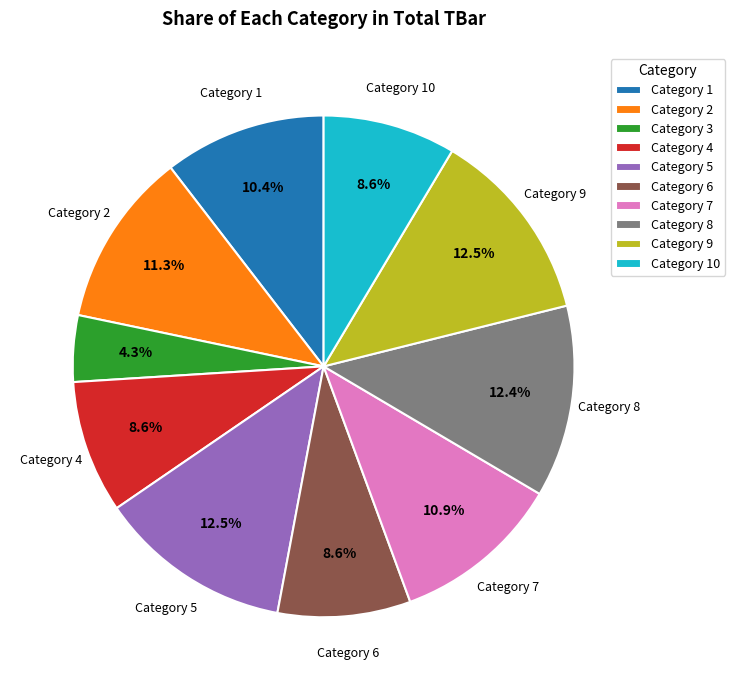

Do Category 8 and Category 7 together represent more than half of the pie?

No